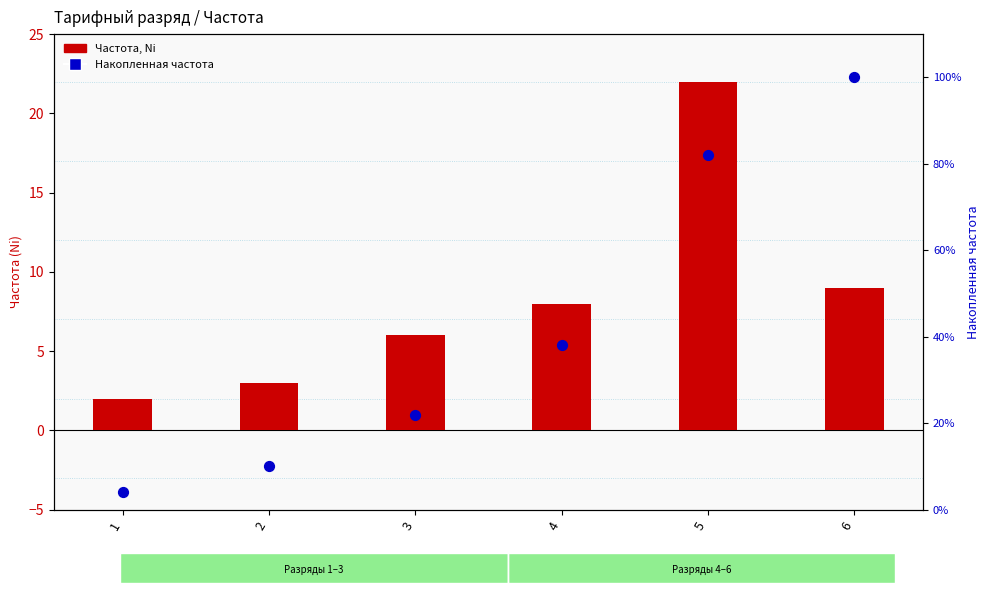

At how many categories does at least one series exceed 29?

2